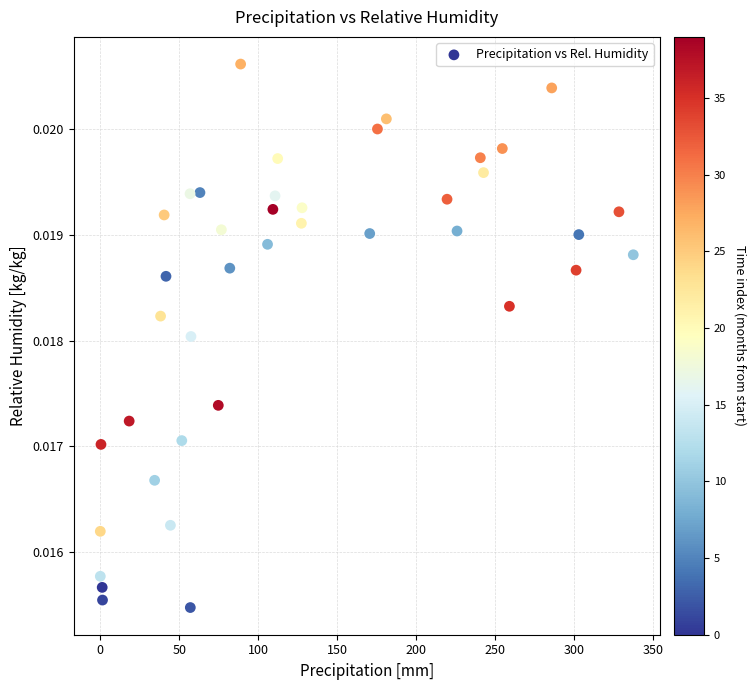

What is the range of X values (max minus min)?

337.5